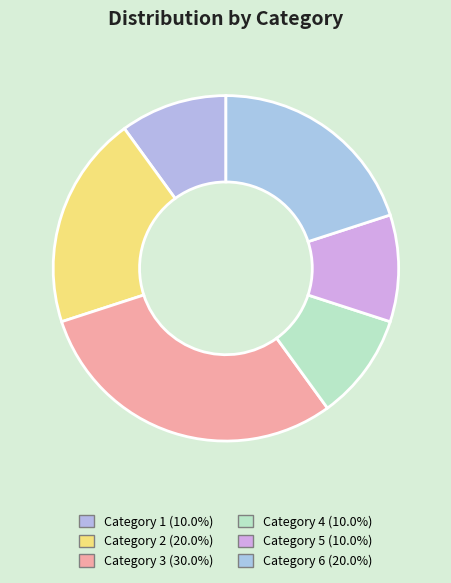

How many slices are in this pie chart?

6